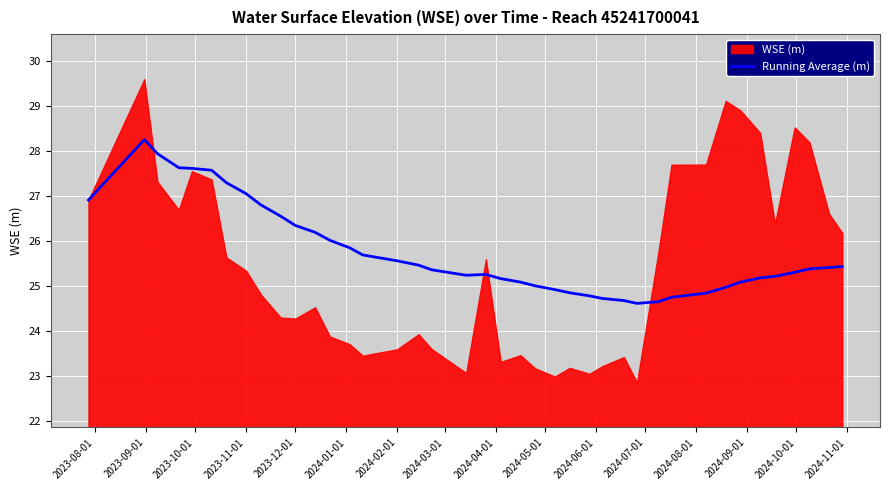

What is the lowest value of the Running Average (m) series?

24.6